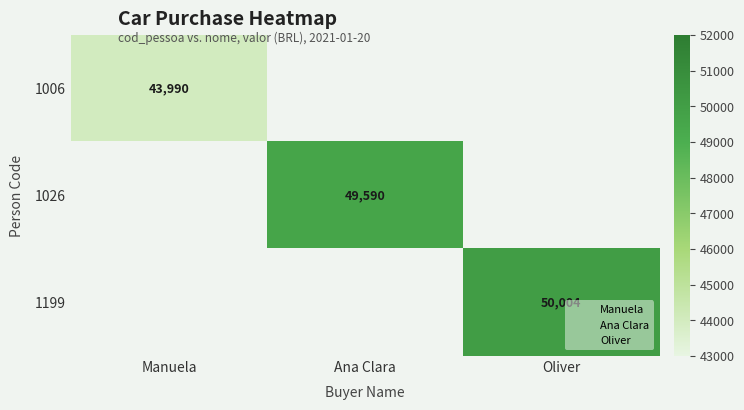

Rank the categories by 1199 value from lowest to highest.

Manuela, Ana Clara, Oliver